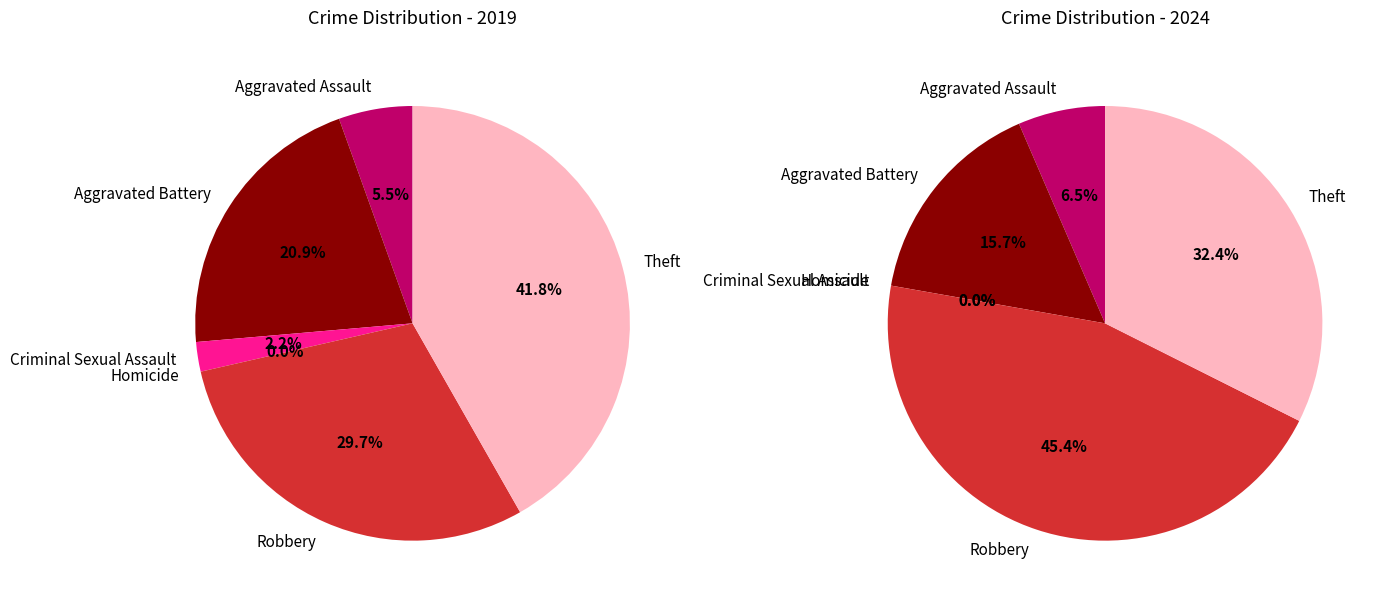

How much of the chart is everything except 4?

70.3%